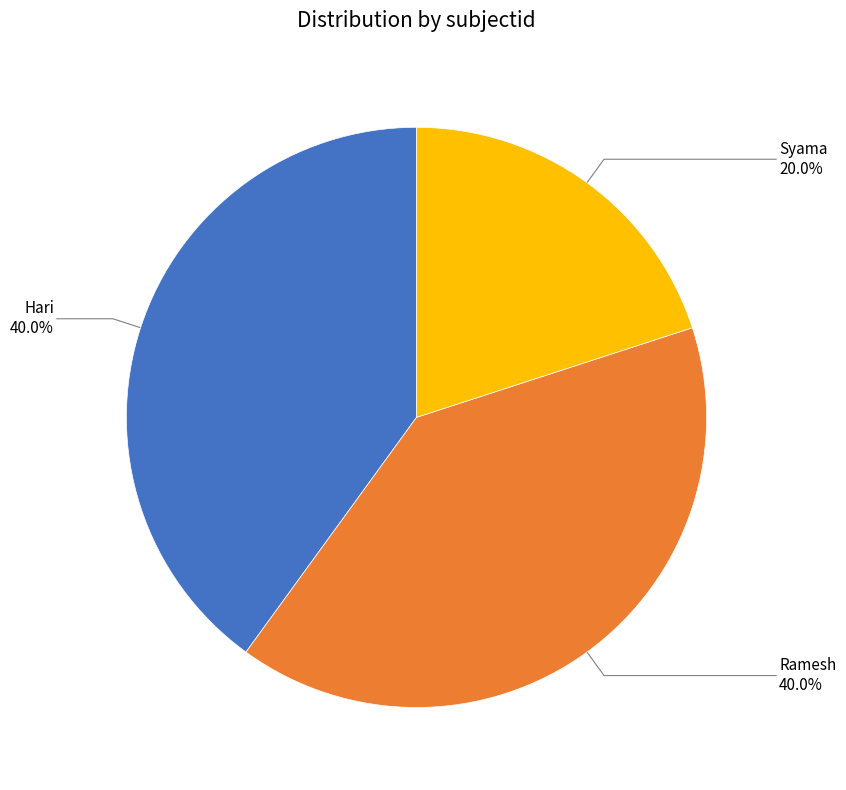

Is there a majority slice in this chart?

No